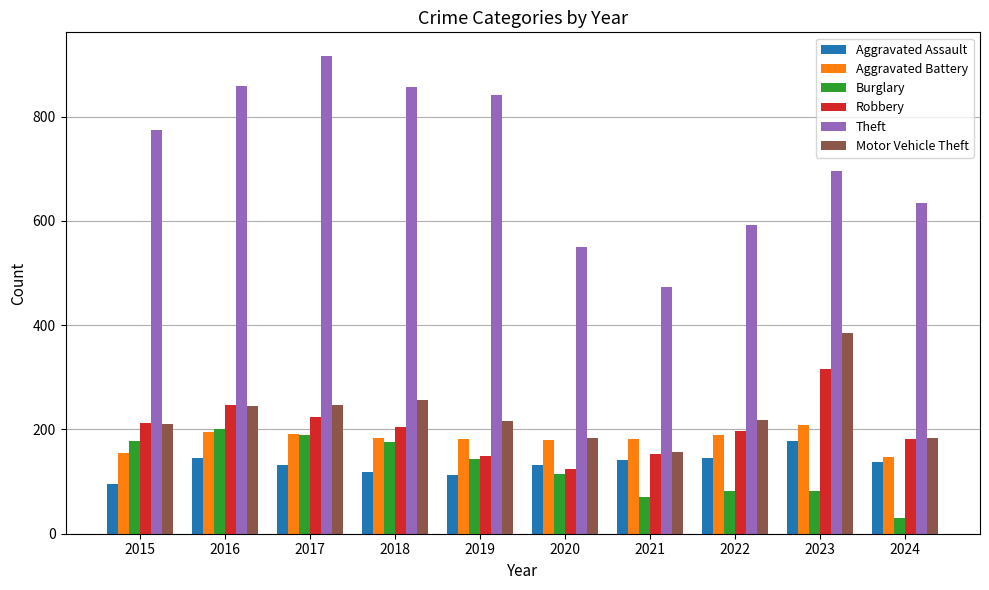

What is the maximum value for Aggravated Assault?

177